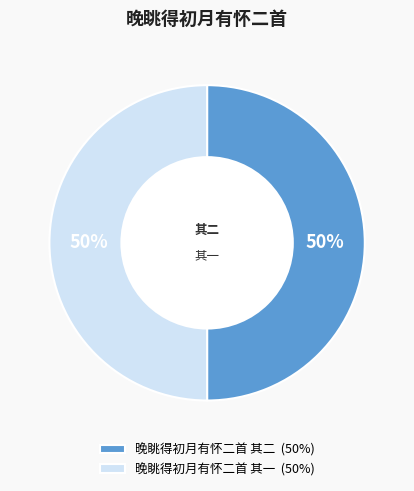

To the nearest percent, what is the combined percentage of 晚眺得初月有怀二首 其二 and 晚眺得初月有怀二首 其一?

100%